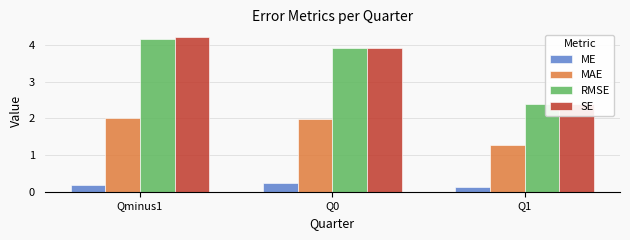

Which category has the highest value in the MAE series?

Qminus1